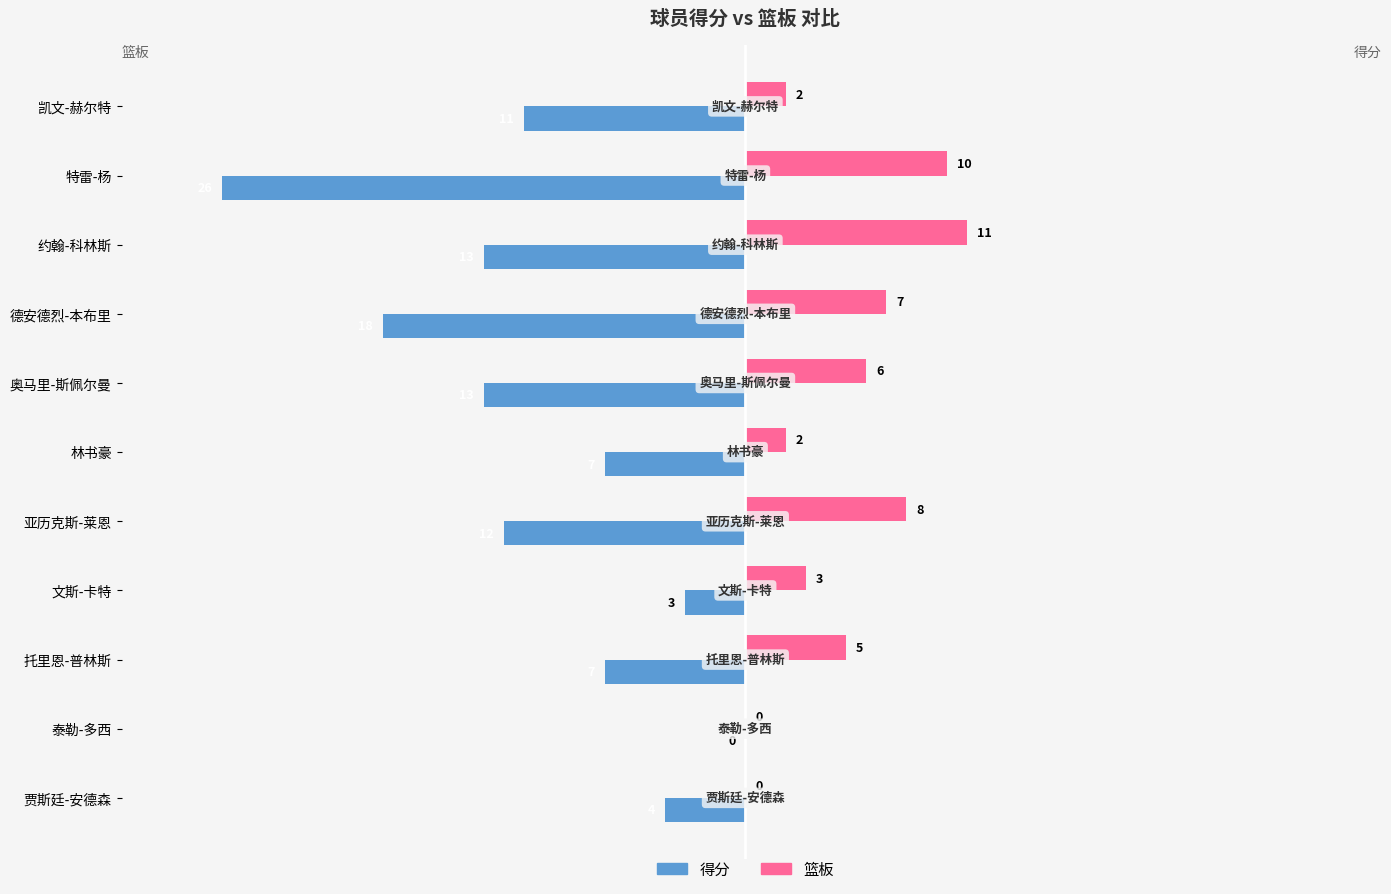

Count the number of categories in the chart.

11